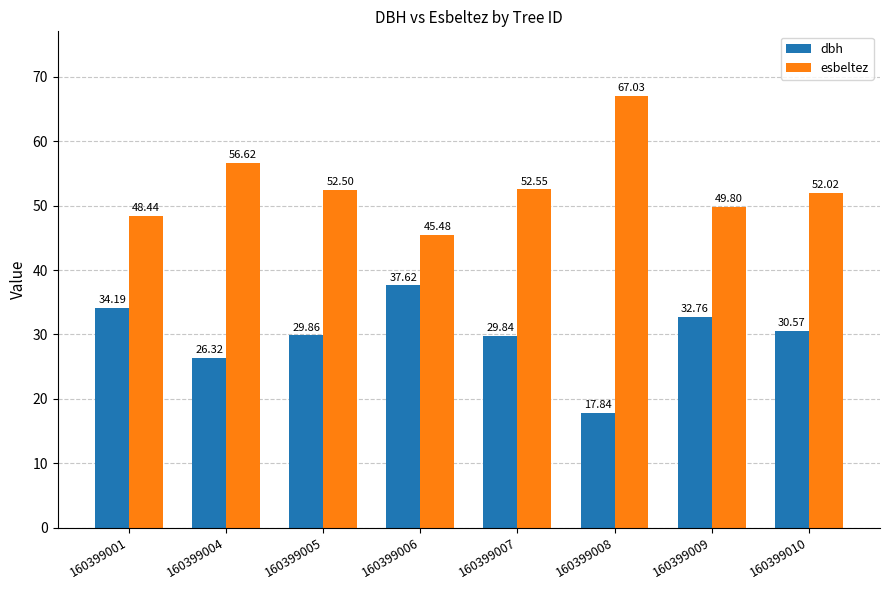

Which series changed the most between 160399004 and 160399007?

esbeltez